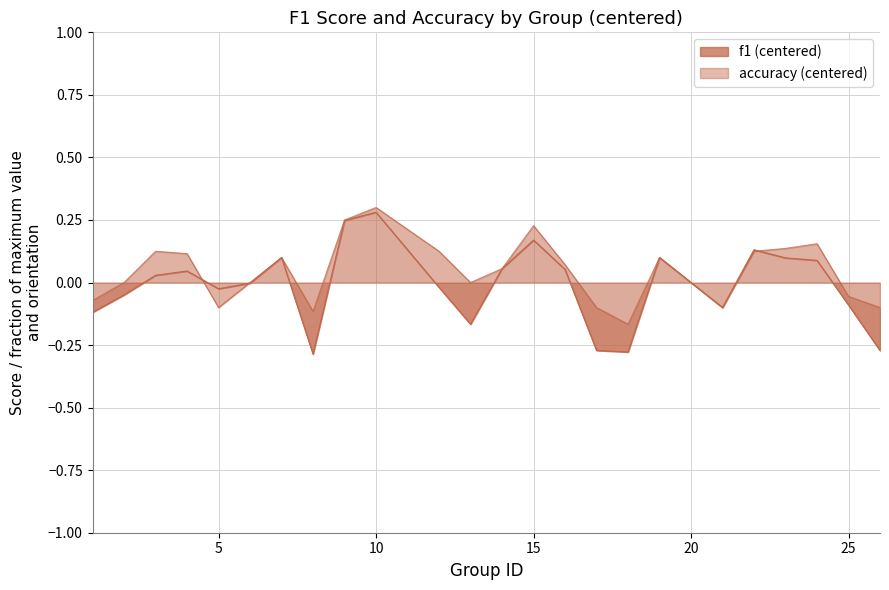

What is the value of the f1 point at the 17th from the left?

-0.3